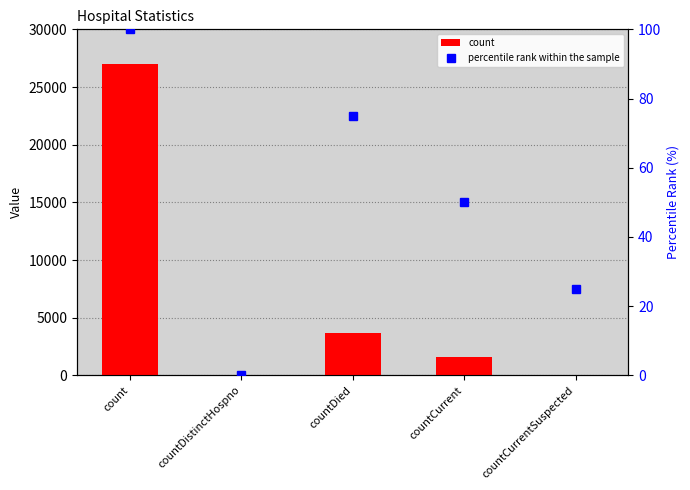

True or false: percentile rank within the sample has a value of 25 at countCurrentSuspected.

True